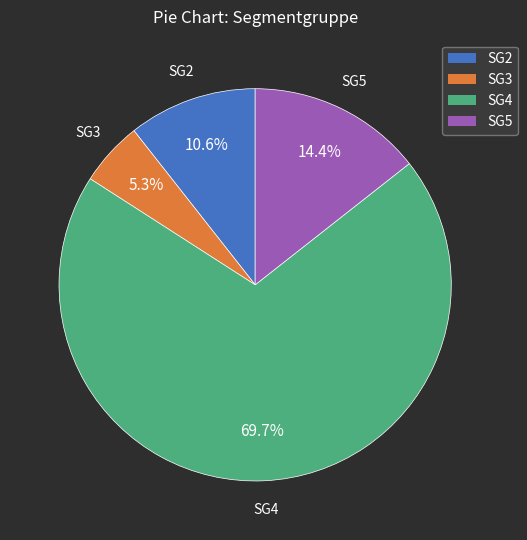

Count the number of slices in the pie.

4